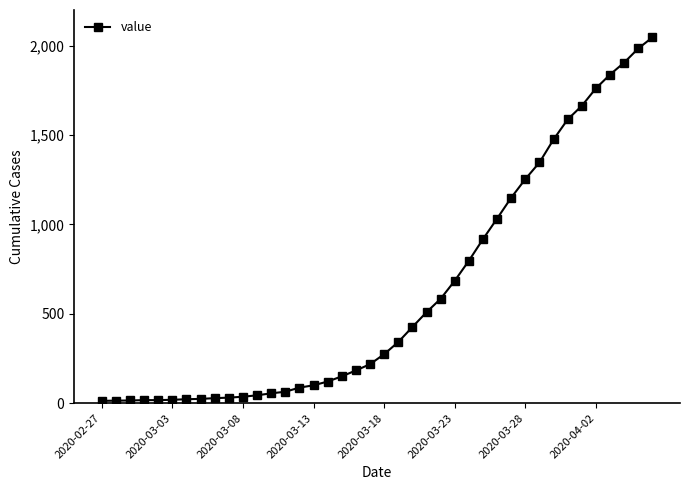

What is the maximum value shown in the chart?

2047